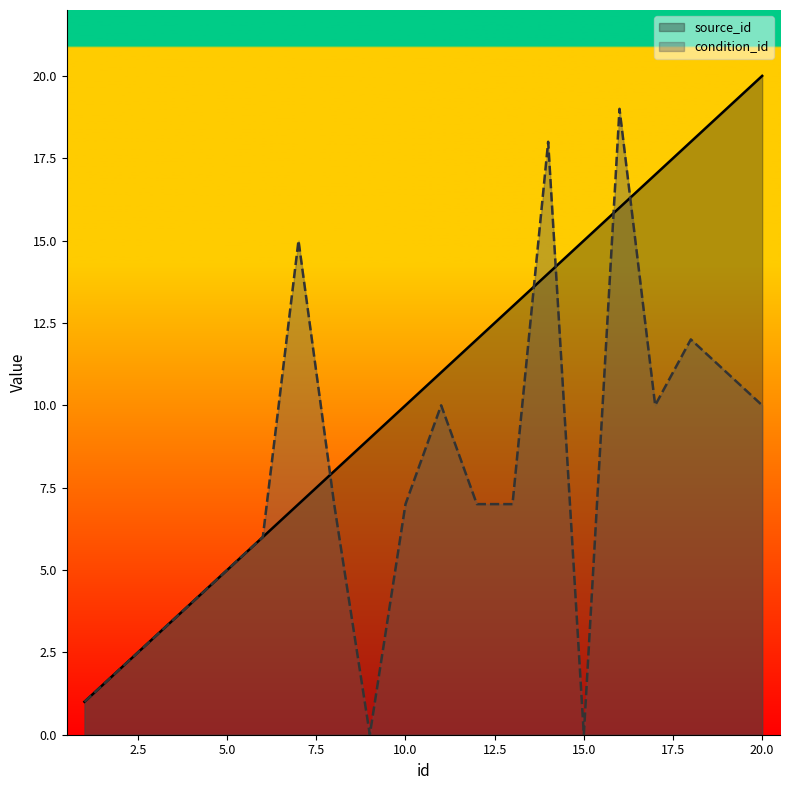

At how many categories does at least one series exceed 6?

14